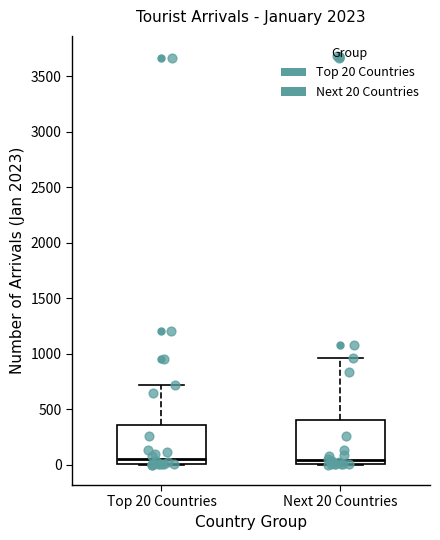

Where does the upper whisker of the box for Next 20 Countries end on the y-axis? The values are not printed on the chart, so give them approximately, as read against the axis.

950